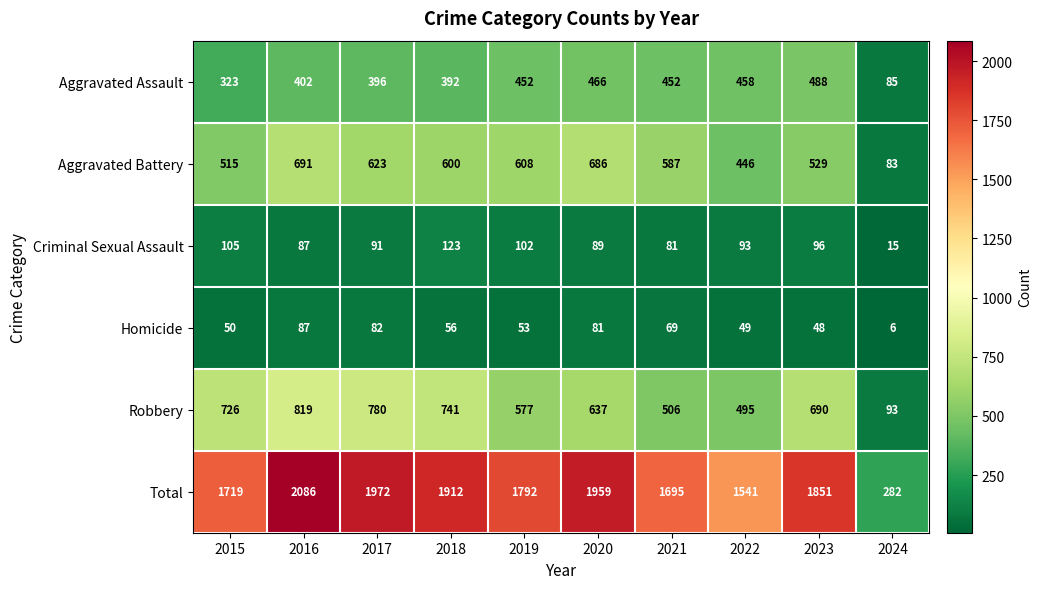

Rank the series by their maximum value, from lowest to highest.

Homicide, Criminal Sexual Assault, Aggravated Assault, Aggravated Battery, Robbery, Total